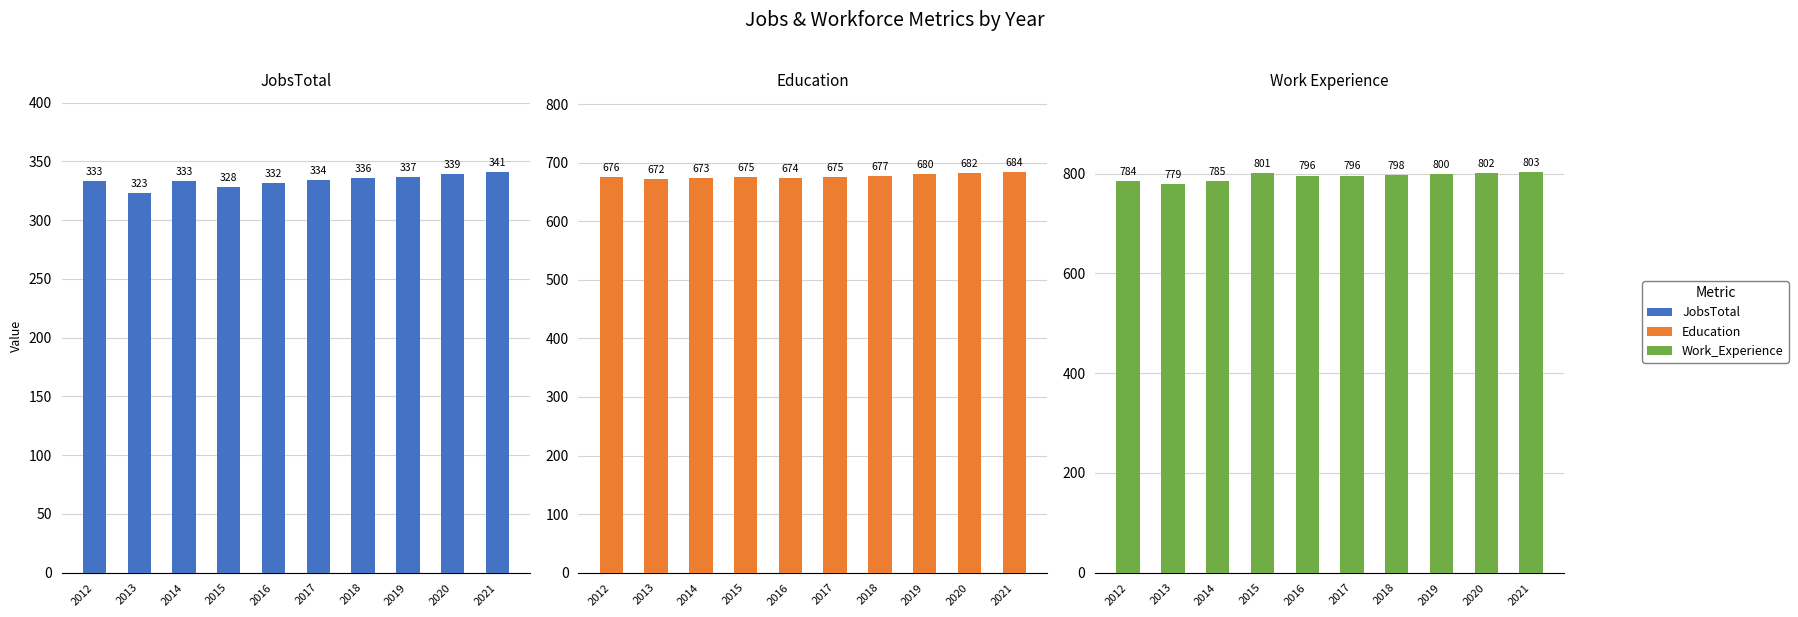

At which category is the sum across all series the highest?

2021